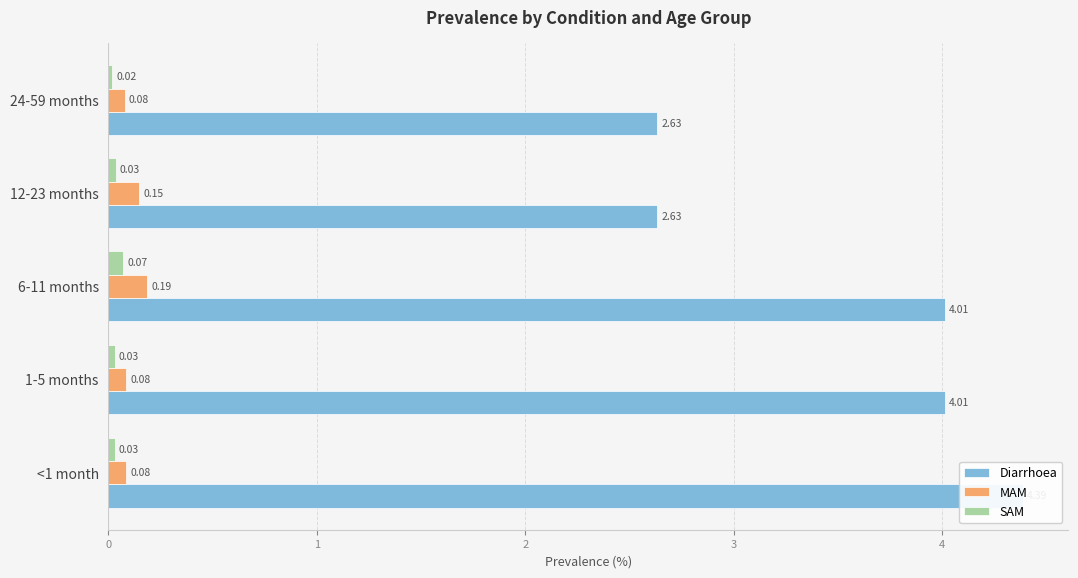

What is the total value across all series at 24-59 months?

2.7